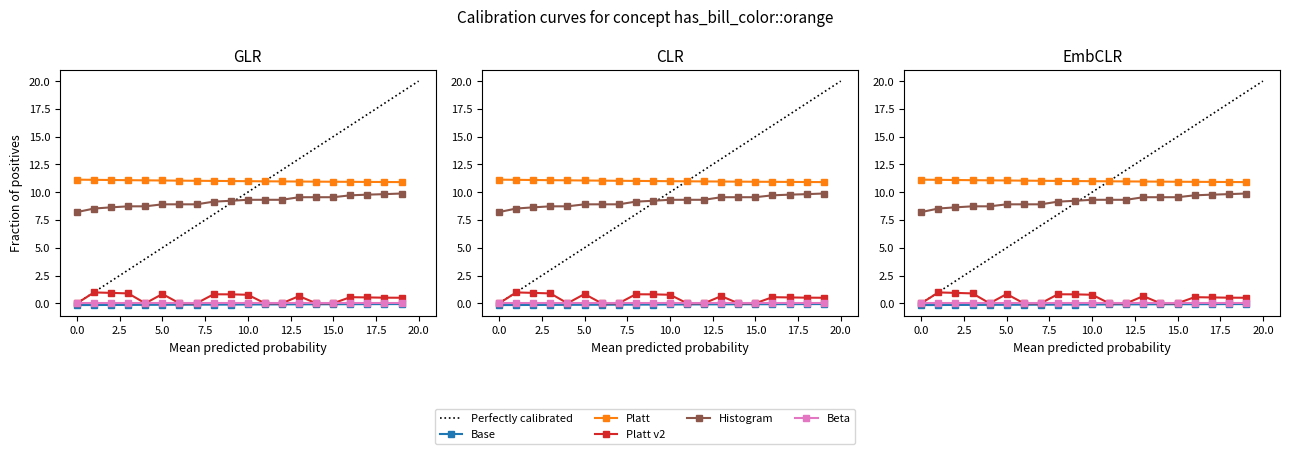

Between 0.0 and 18, which is larger?

18